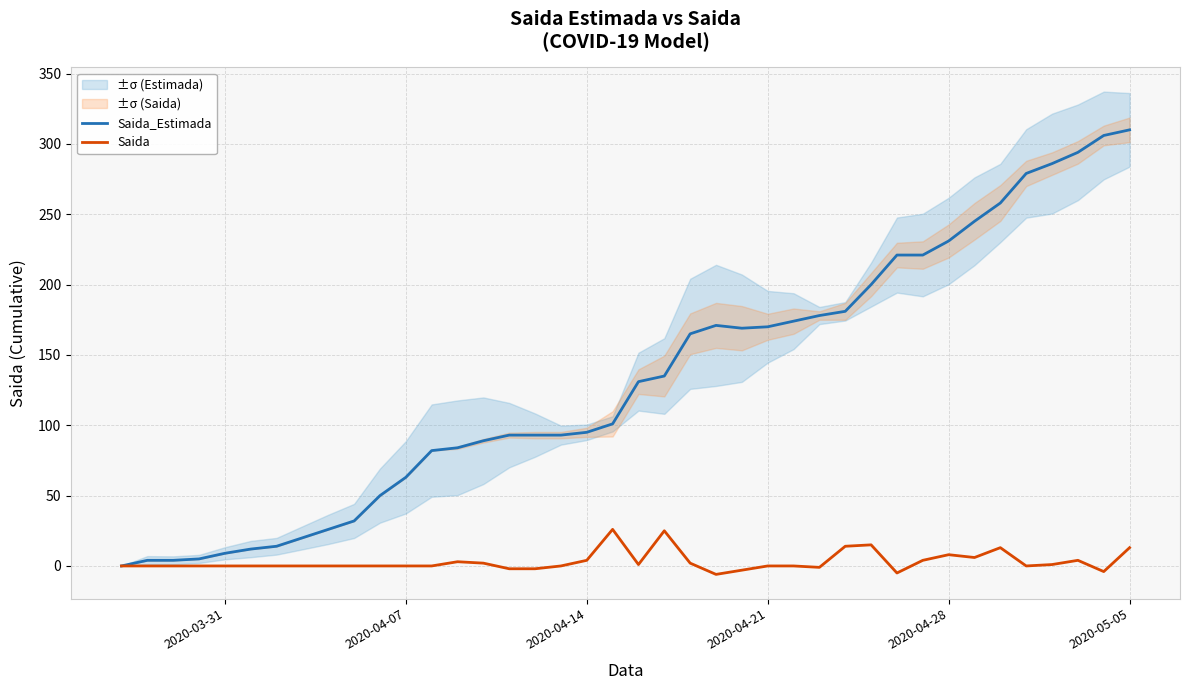

Is this an area chart (filled region under the line)?

No